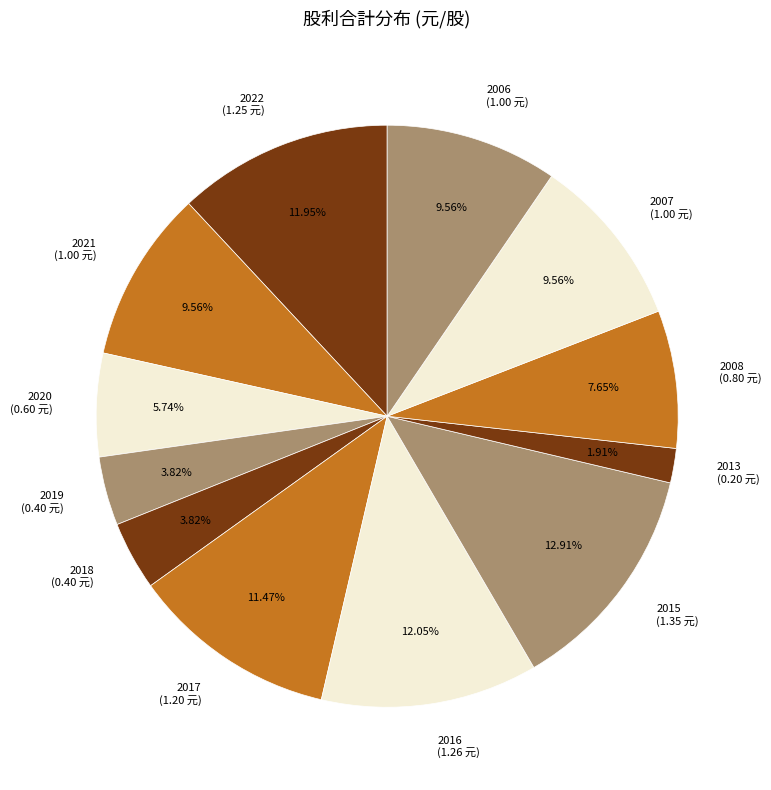

Between 2008 and 2013, which is larger?

2008